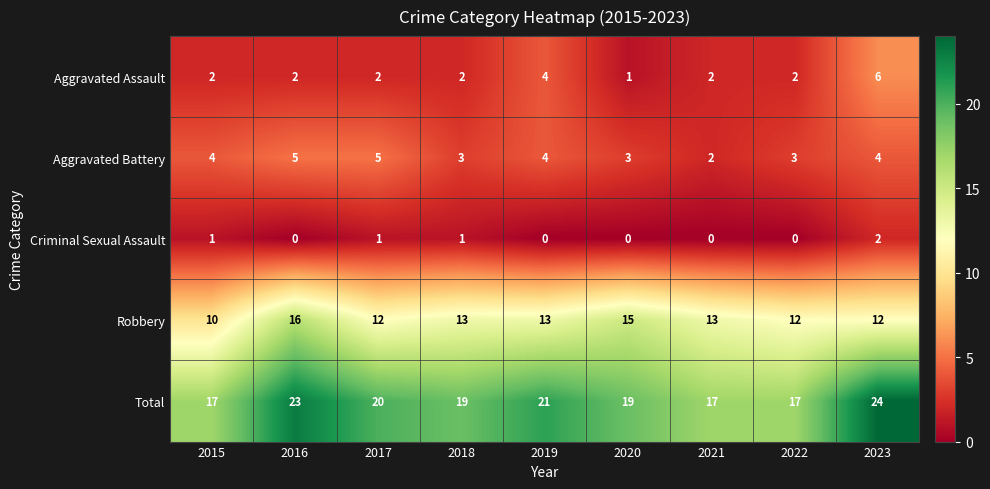

Which series has the largest total across all categories?

Total